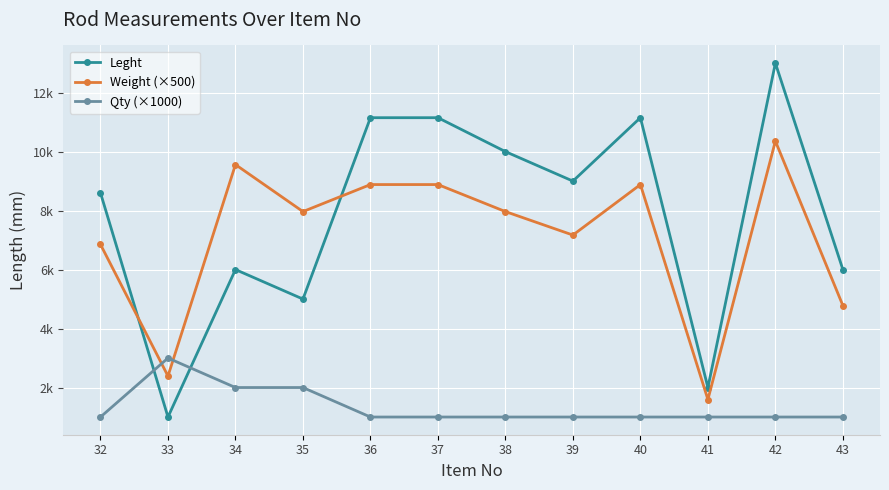

Which series ends up on top after the final intersection of Weight (×500) and Leght?

Leght